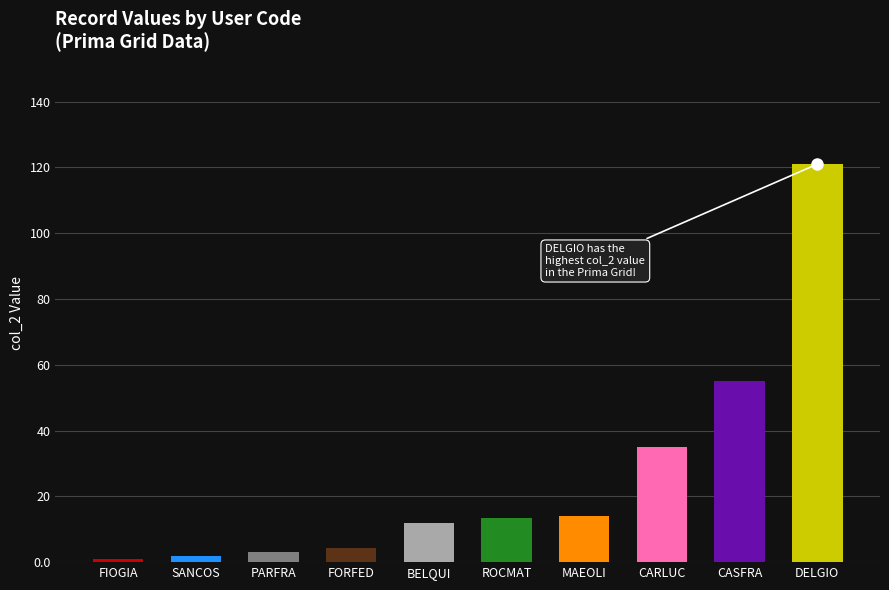

How many bars are there in total?

10